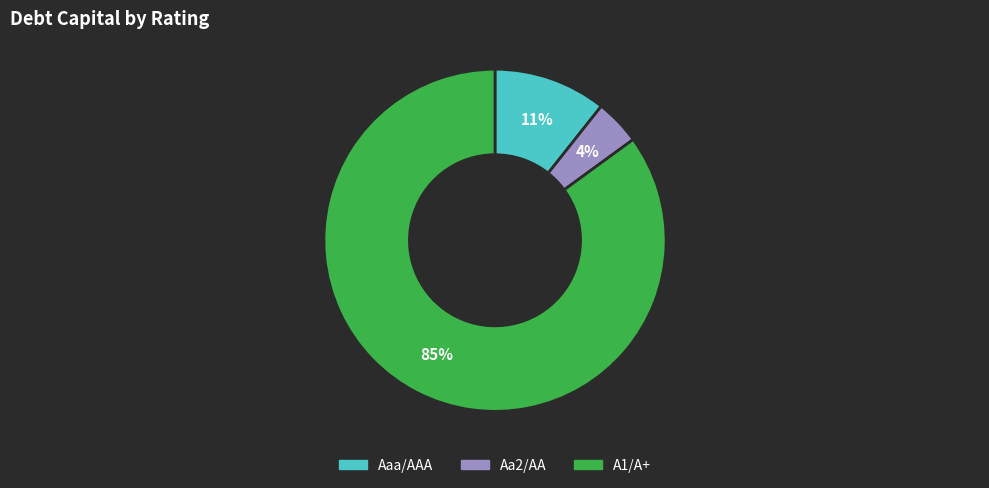

The Aaa/AAA slice represents 47% of the pie. True or false?

False